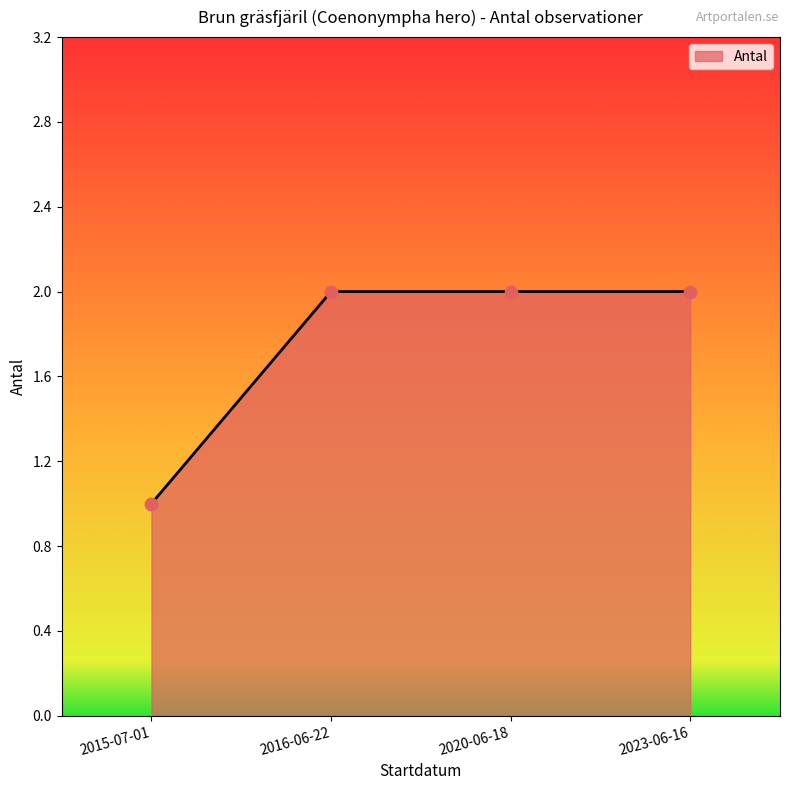

Between 2016-06-22 and 2015-07-01, which is larger?

2016-06-22